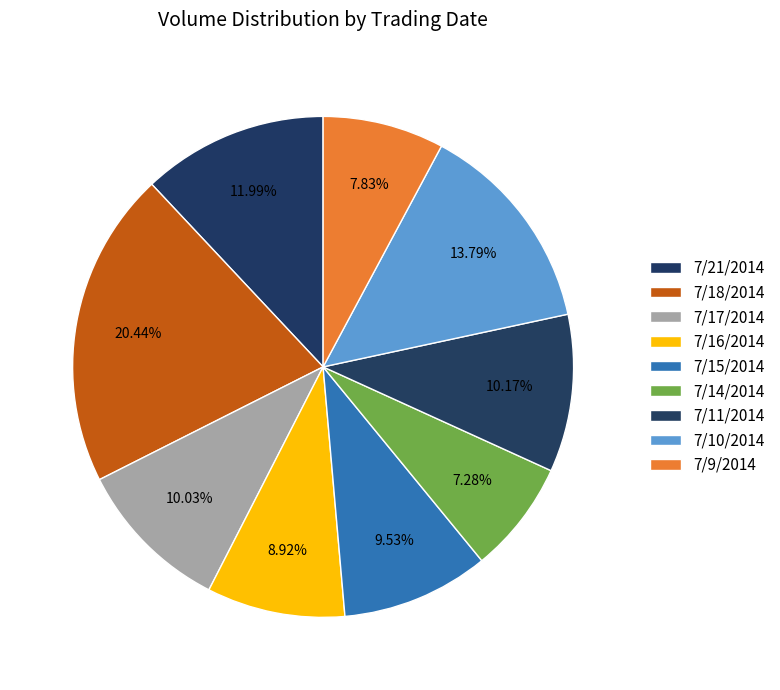

How many slices are in this pie chart?

9